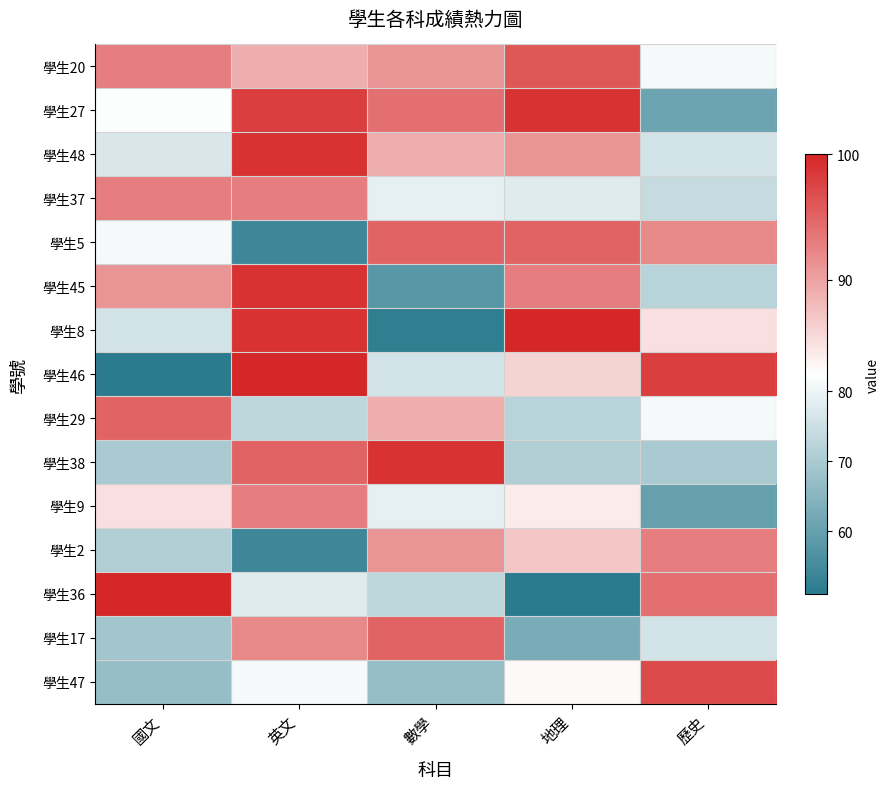

Reading left to right, what are all the values shown in this chart?

學生20: 國文=93	英文=89	數學=91	地理=96	歷史=81
學生27: 國文=82	英文=98	數學=94	地理=99	歷史=61
學生48: 國文=77	英文=99	數學=89	地理=91	歷史=76
學生37: 國文=93	英文=93	數學=79	地理=78	歷史=74
學生5: 國文=81	英文=54	數學=95	地理=95	歷史=92
學生45: 國文=91	英文=99	數學=58	地理=93	歷史=72
學生8: 國文=76	英文=99	數學=52	地理=100	歷史=85
學生46: 國文=51	英文=100	數學=76	地理=86	歷史=98
學生29: 國文=95	英文=73	數學=89	地理=72	歷史=81
學生38: 國文=70	英文=95	數學=99	地理=71	歷史=70
學生9: 國文=85	英文=93	數學=79	地理=84	歷史=60
學生2: 國文=71	英文=54	數學=91	地理=87	歷史=93
學生36: 國文=100	英文=78	數學=73	地理=51	歷史=94
學生17: 國文=69	英文=92	數學=95	地理=63	歷史=76
學生47: 國文=67	英文=81	數學=67	地理=83	歷史=97